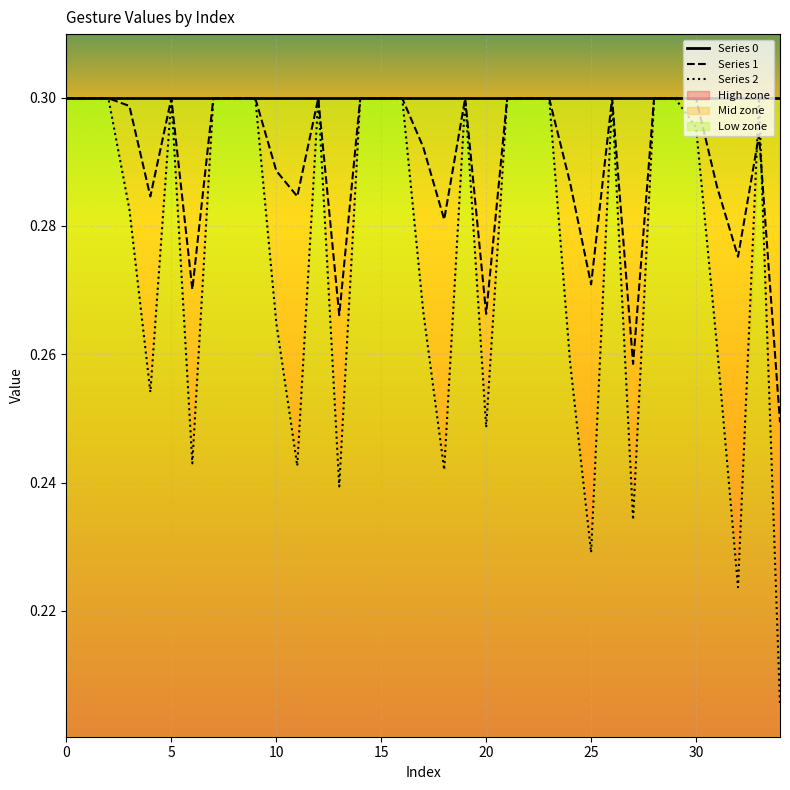

Reading left to right, list all the values displayed in this chart.

1: 0=0.3	1=0.3	2=0.3	3=0.3	4=0.3	5=0.3	6=0.3	7=0.3	8=0.3	9=0.3	10=0.3	11=0.3	12=0.3	13=0.3	14=0.3	15=0.3	16=0.3	17=0.3	18=0.3	19=0.3	20=0.3	21=0.3	22=0.3	23=0.3	24=0.3	25=0.3	26=0.3	27=0.3	28=0.3	29=0.3	30=0.3	31=0.3	32=0.3	33=0.3	34=0.2
2: 0=0.3	1=0.3	2=0.3	3=0.3	4=0.3	5=0.3	6=0.2	7=0.3	8=0.3	9=0.3	10=0.3	11=0.2	12=0.3	13=0.2	14=0.3	15=0.3	16=0.3	17=0.3	18=0.2	19=0.3	20=0.2	21=0.3	22=0.3	23=0.3	24=0.3	25=0.2	26=0.3	27=0.2	28=0.3	29=0.3	30=0.3	31=0.3	32=0.2	33=0.3	34=0.2